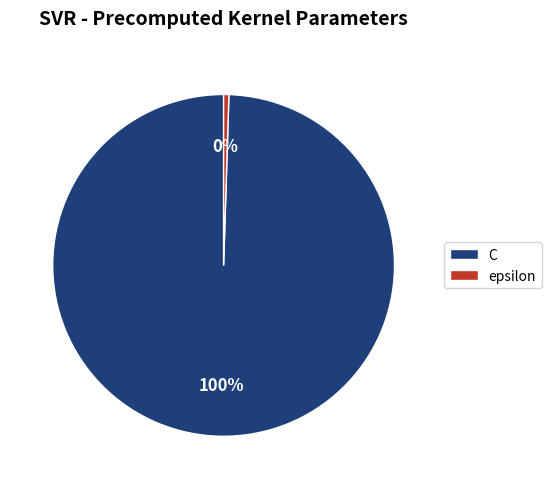

Between epsilon and C, which is larger?

C